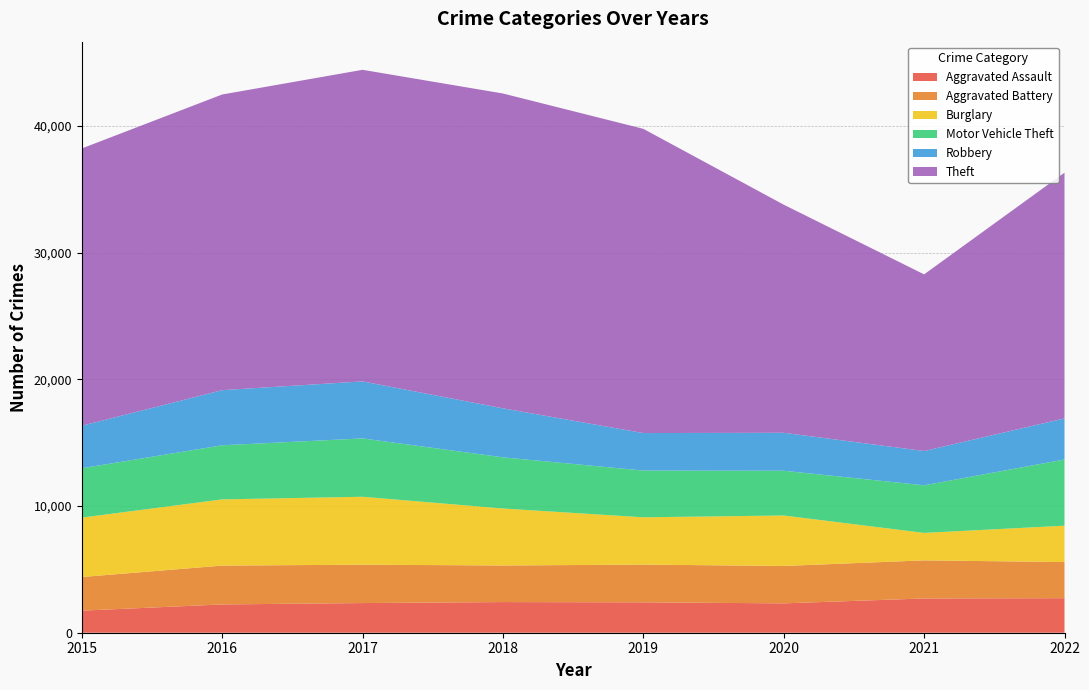

Reading right to left, transcribe all the data shown in this chart.

Aggravated Assault: 2725	2703	2317	2398	2418	2341	2232	1740
Aggravated Battery: 2851	3008	2951	2978	2888	3029	3065	2657
Burglary: 2870	2167	3983	3732	4497	5360	5225	4687
Motor Vehicle Theft: 5225	3757	3532	3690	4038	4604	4271	3896
Robbery: 3243	2706	2996	2960	3869	4500	4350	3354
Theft: 19392	13940	18001	24008	24845	24590	23333	21883